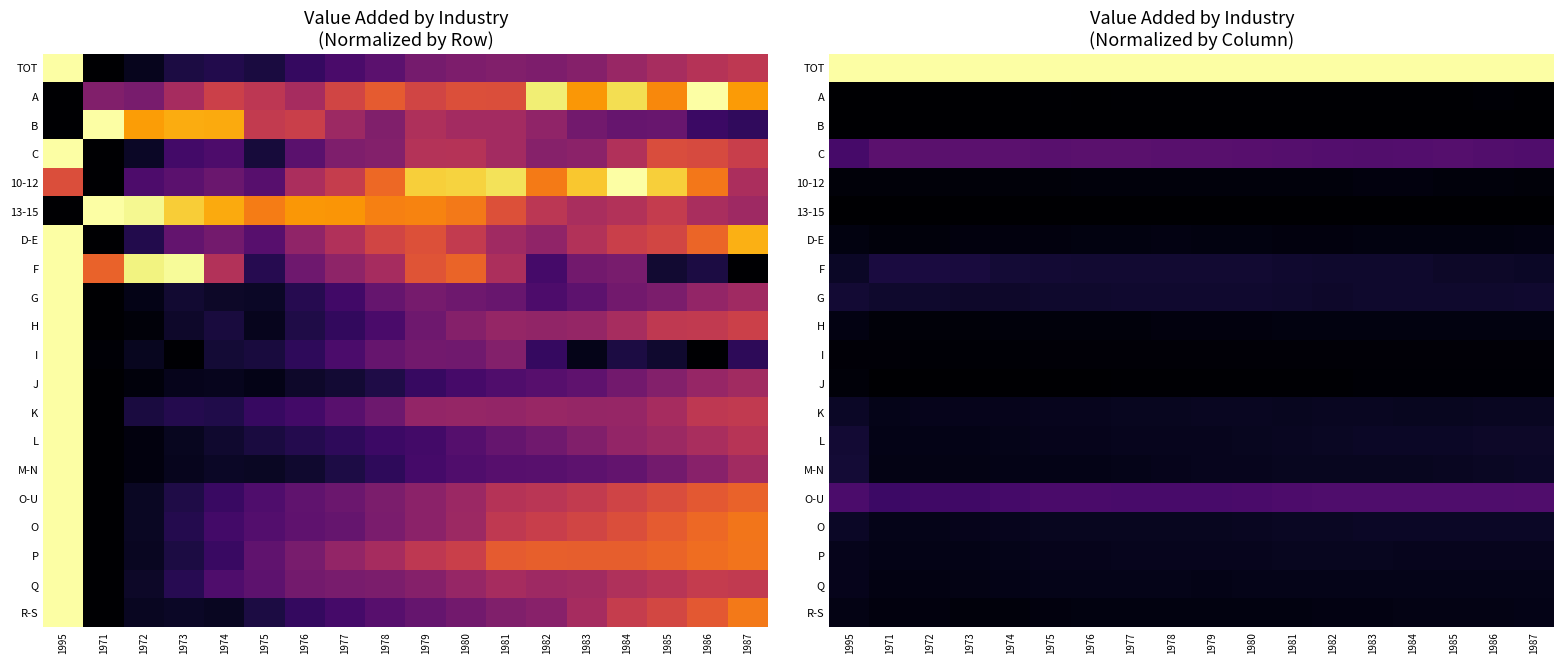

True or false: M-N has a value of 0.0 at 1975.

False